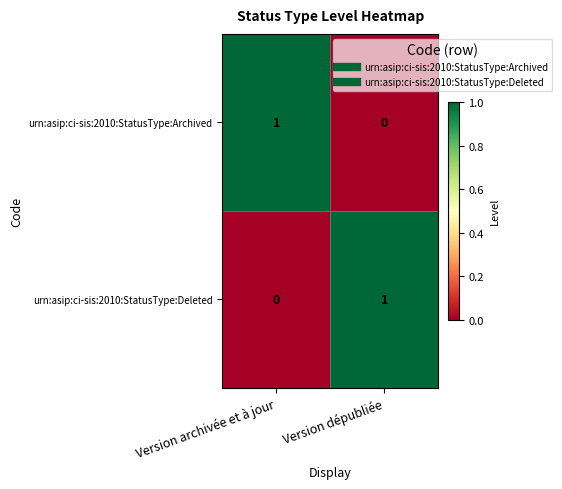

What is the total value across all series at Version archivée et à jour?

1